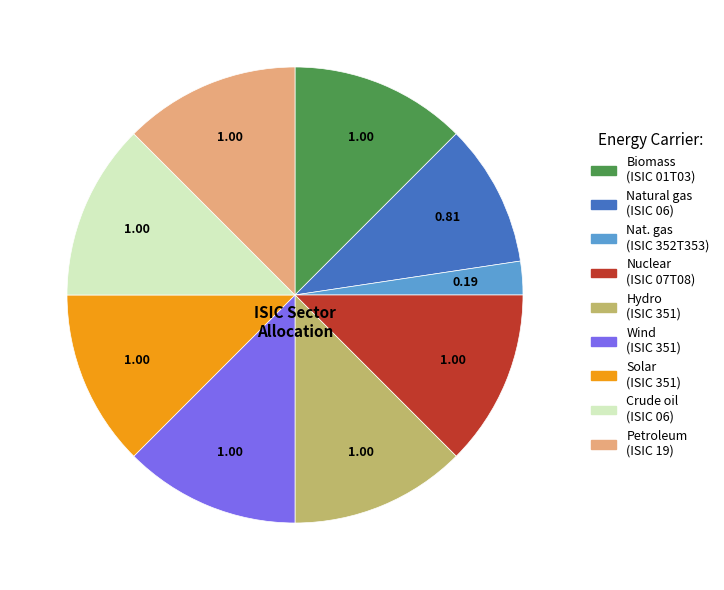

Count the number of slices in the pie.

9